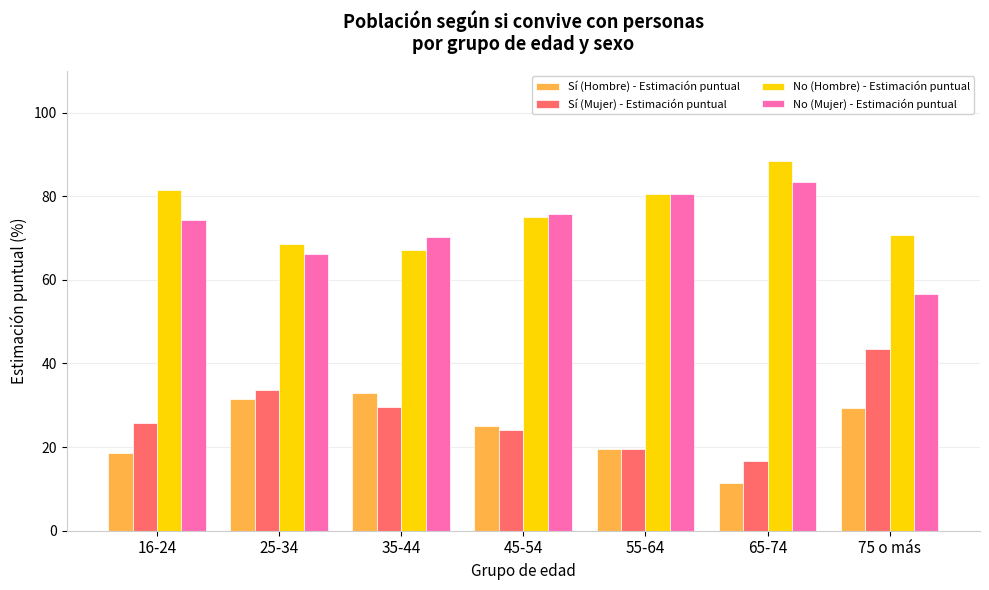

Which series has the largest total across all categories?

No (Hombre) - Estimación puntual